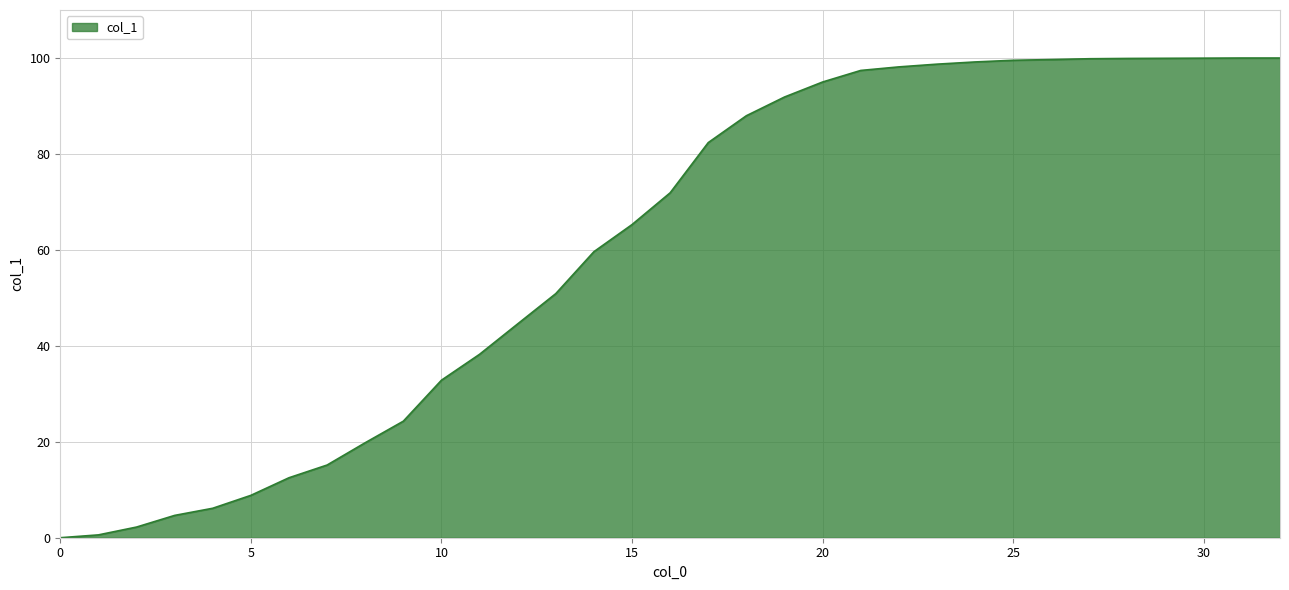

What is the greatest value displayed?

100.0